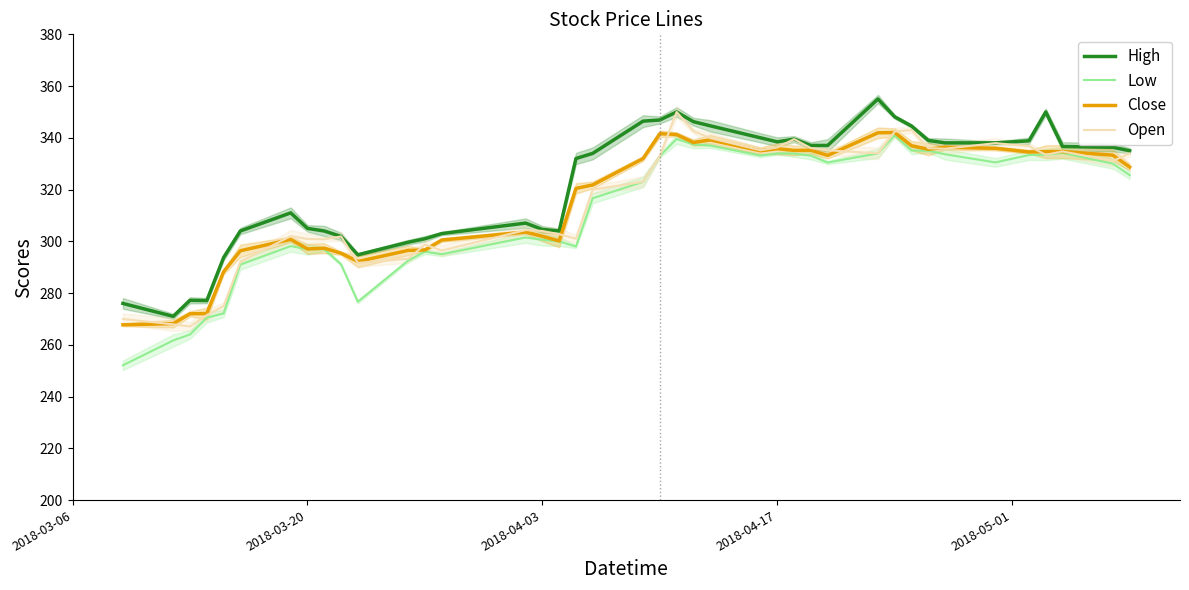

Is this an area chart (filled region under the line)?

No